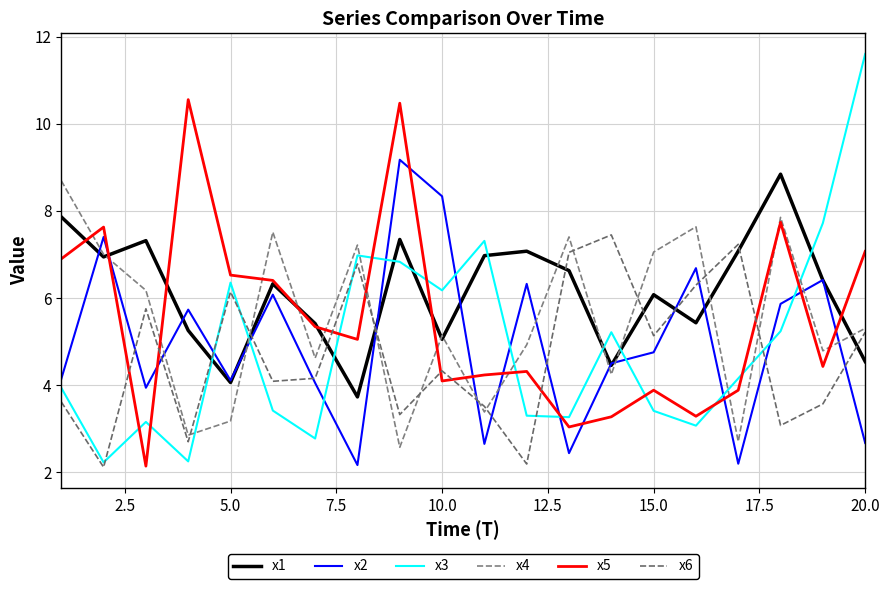

Does the chart display data point markers on the line(s)?

No